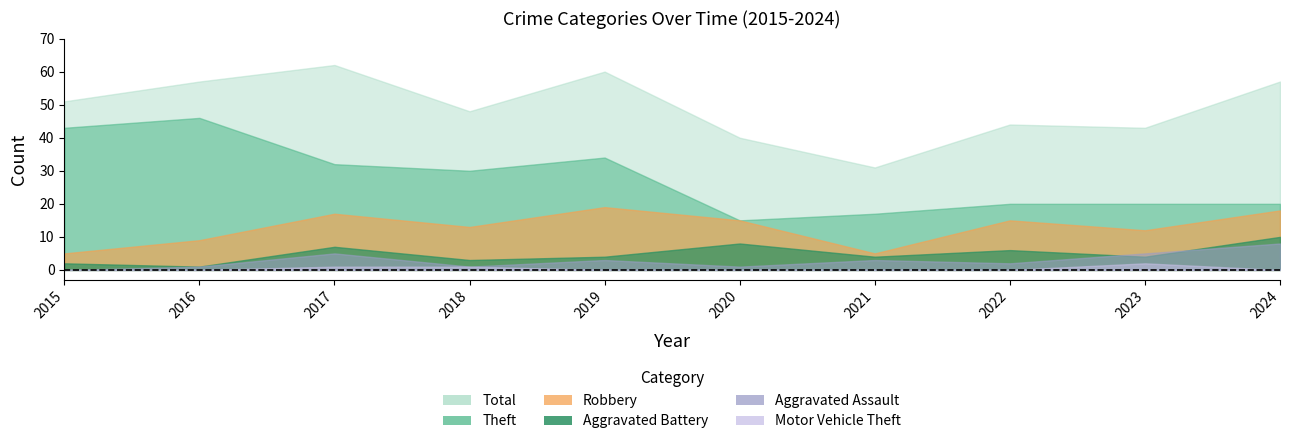

Where is the first local minimum for Aggravated Assault?

2018